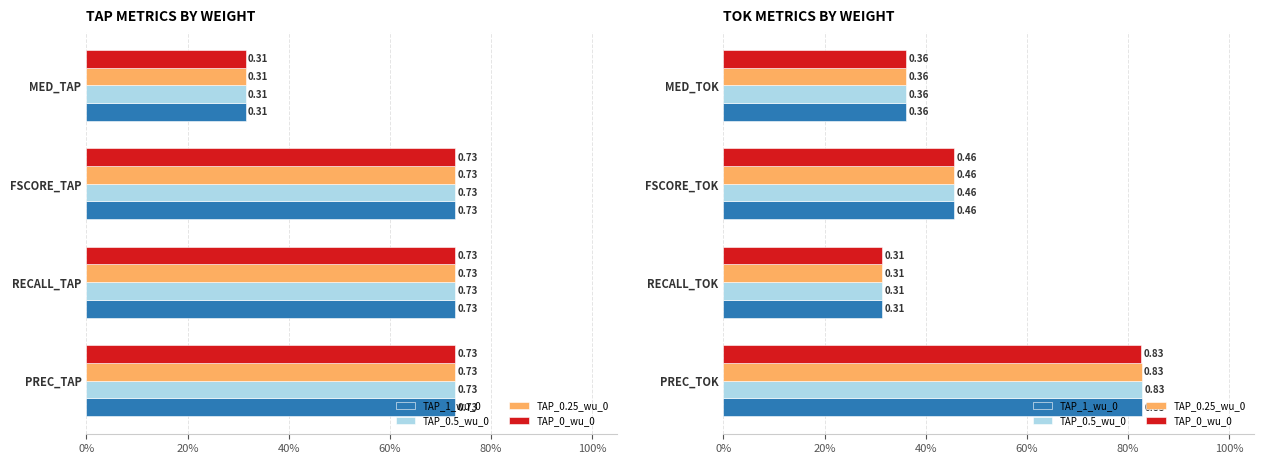

Which series has the widest spread of values?

TAP_1_wu_0